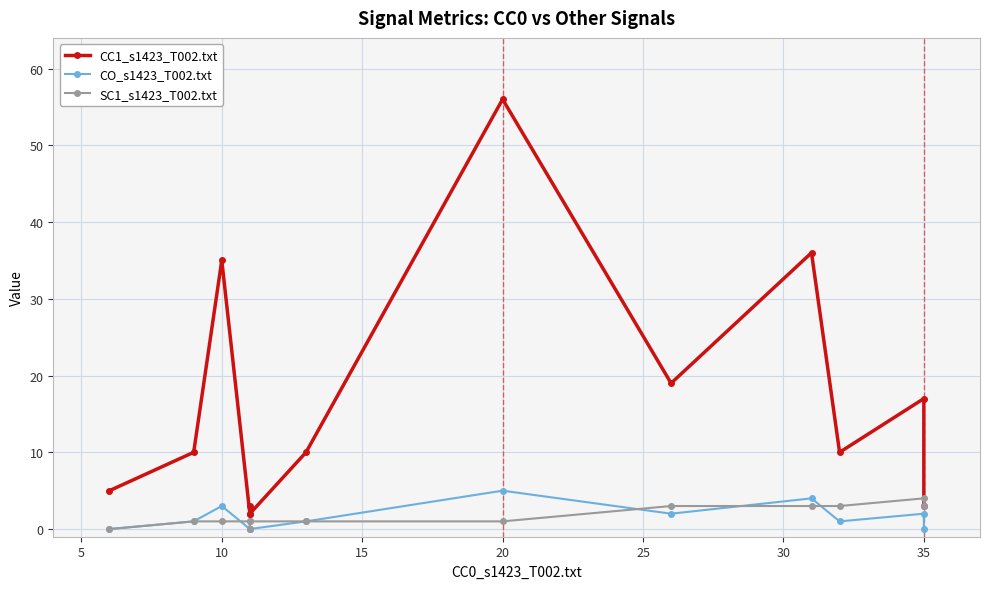

Where is the first local maximum for CO_s1423_T002.txt?

10